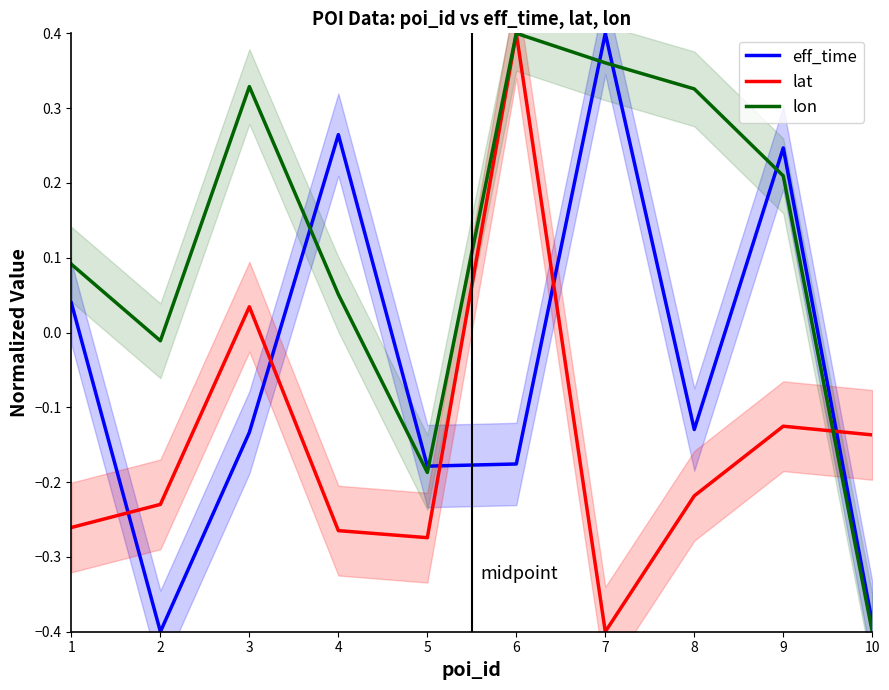

The value of eff_time at 9 is 0.1. True or false?

False